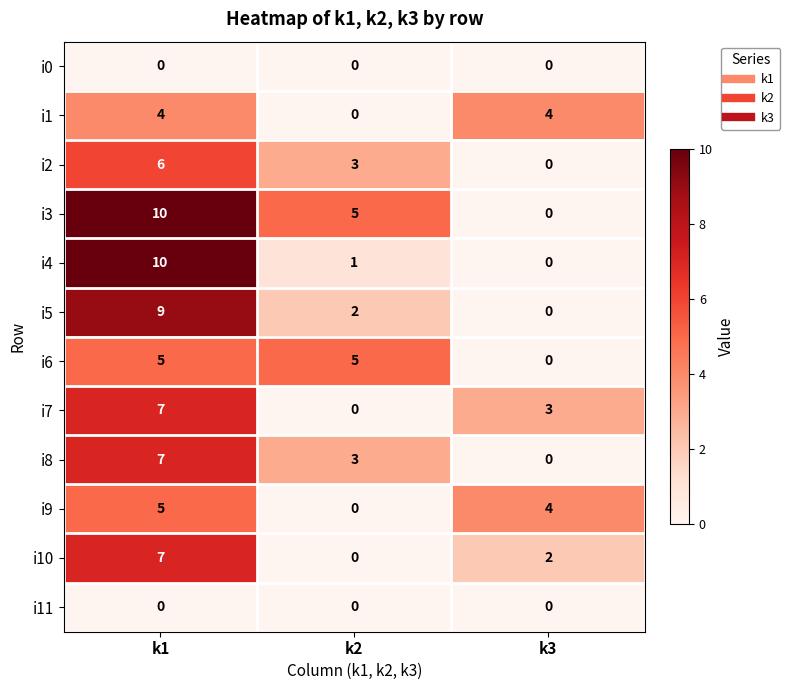

The i2 series shows 3 at k2. True or false?

True